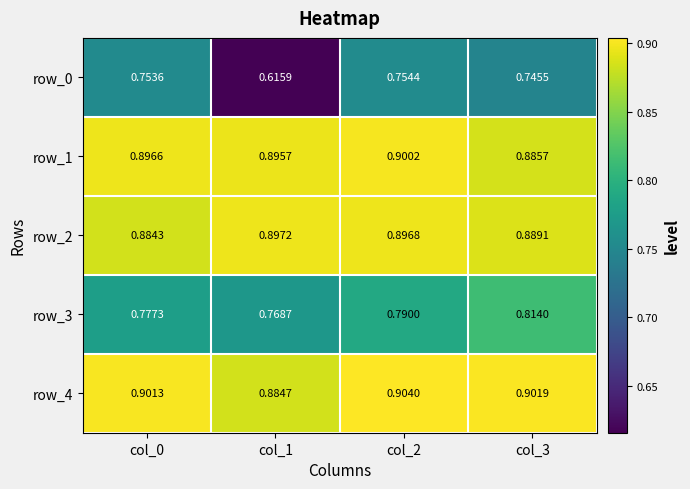

The value of row_1 at col_3 is 1.2. True or false?

False